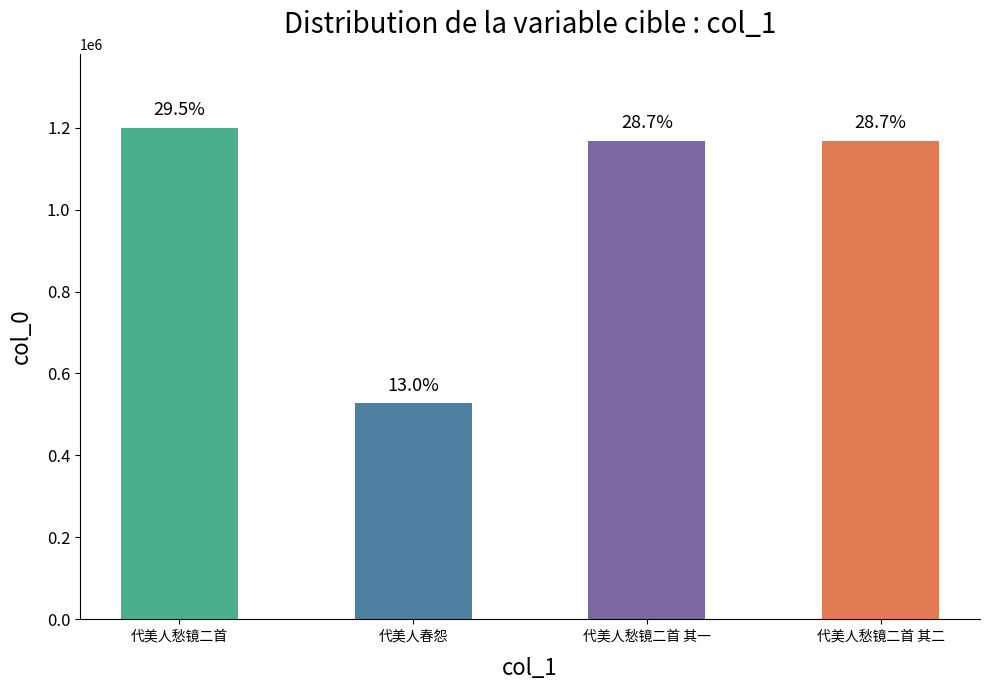

Reading right to left, transcribe all the data shown in this chart.

1168163	1168162	527113	1199990